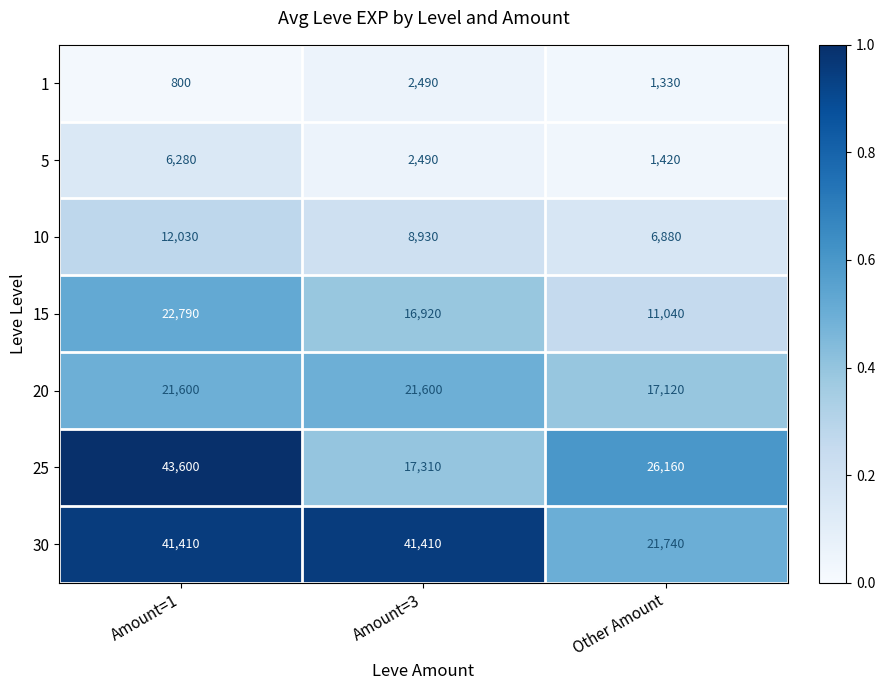

At which category does the chart reach its minimum across all series?

Amount=1